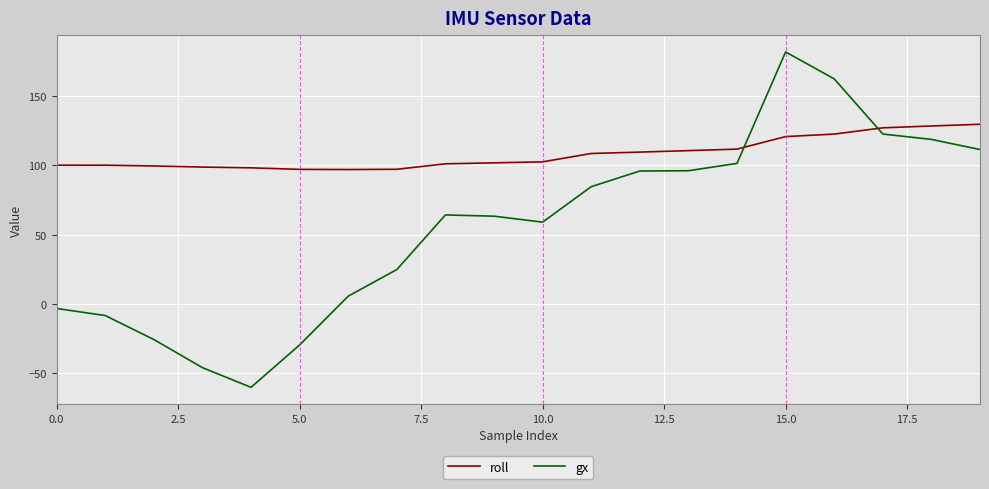

List the series in order of their overall mean, lowest first.

gx, roll